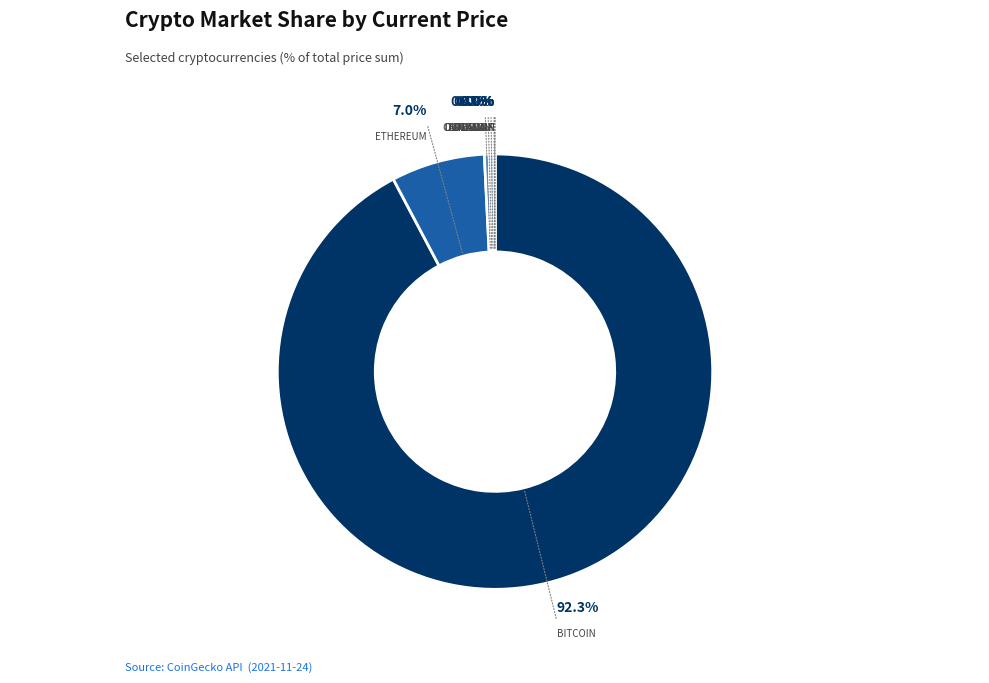

Which category accounts for the majority?

btc